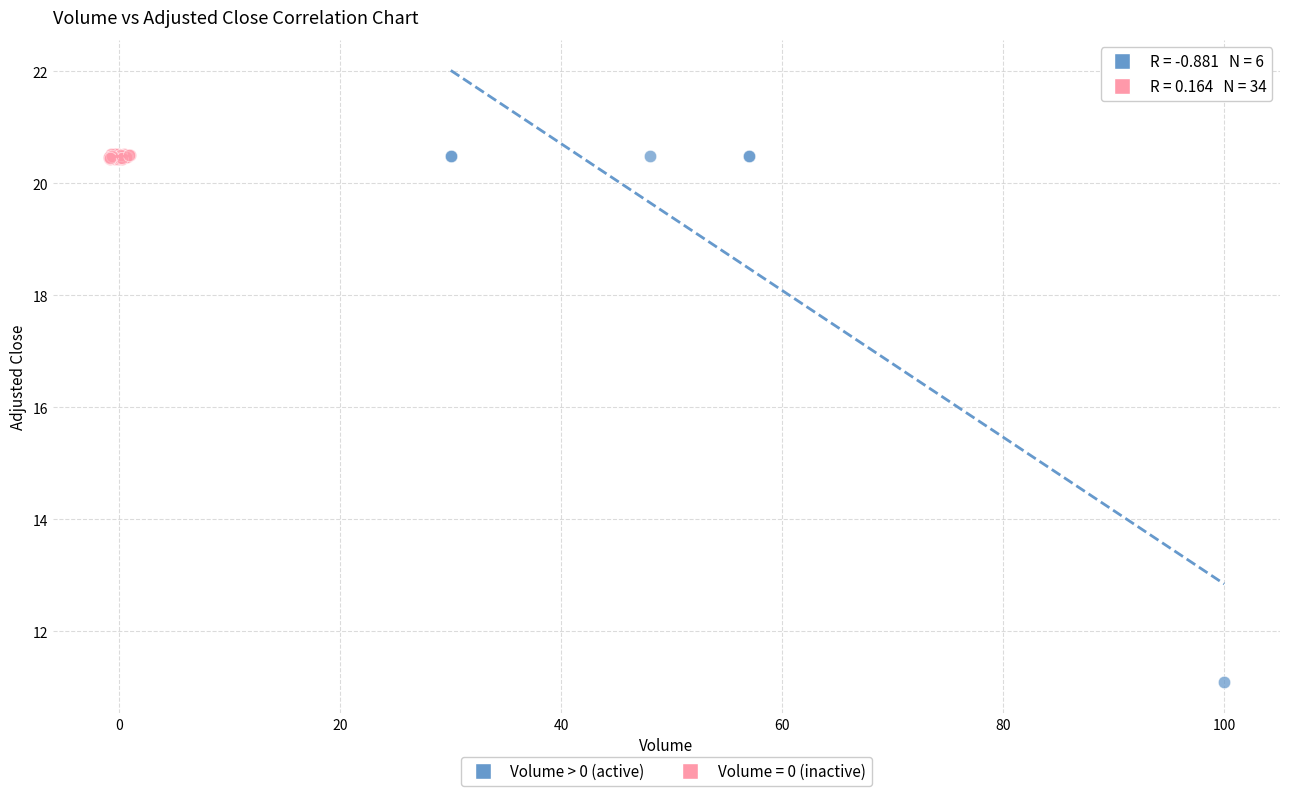

Which series reaches the minimum Y coordinate?

Volume > 0 (active)